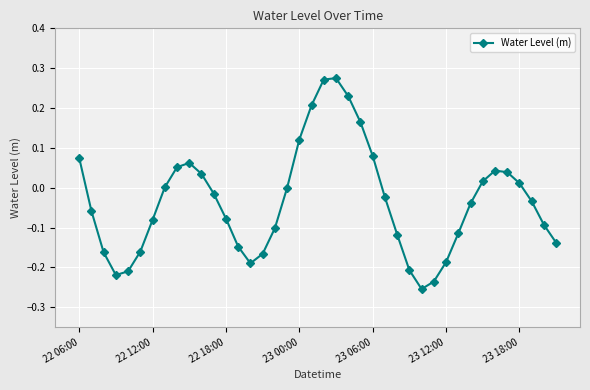

How many lines are shown in the chart?

1